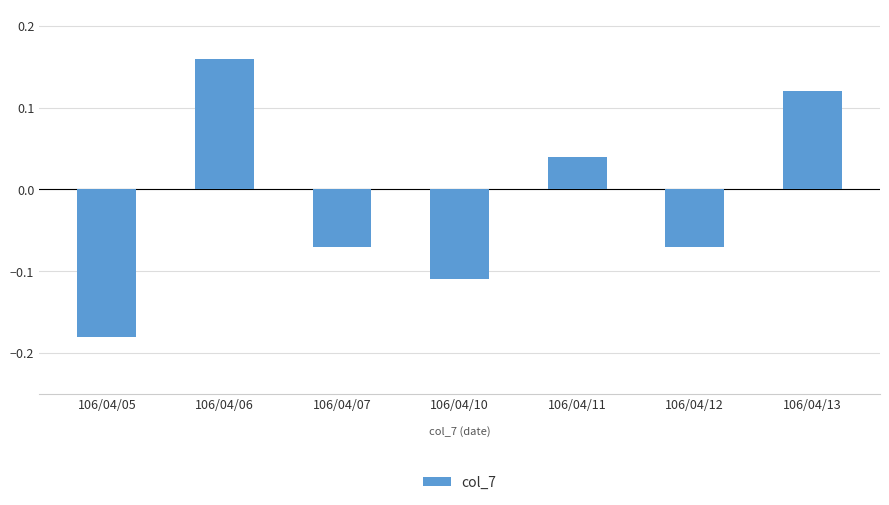

What is the difference between the second highest and minimum values?

0.3